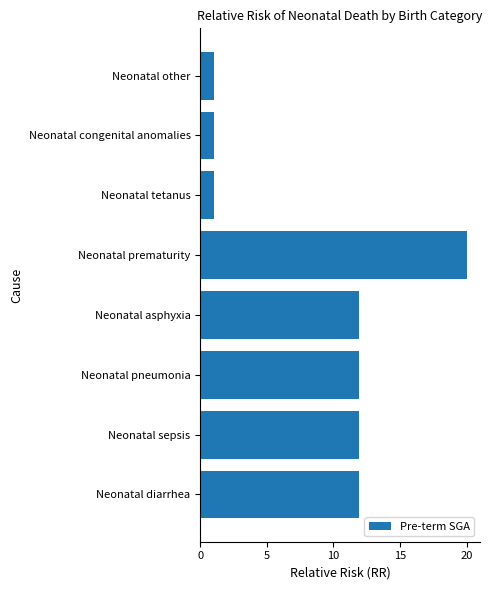

Between Neonatal congenital anomalies and Neonatal prematurity, which is larger?

Neonatal prematurity